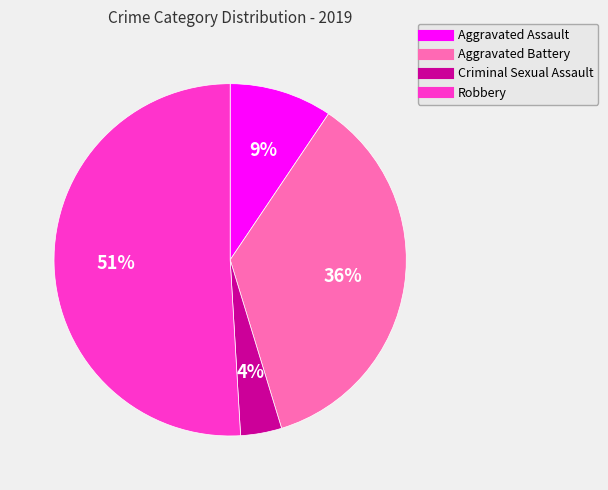

Which slice is the smallest?

Criminal Sexual Assault